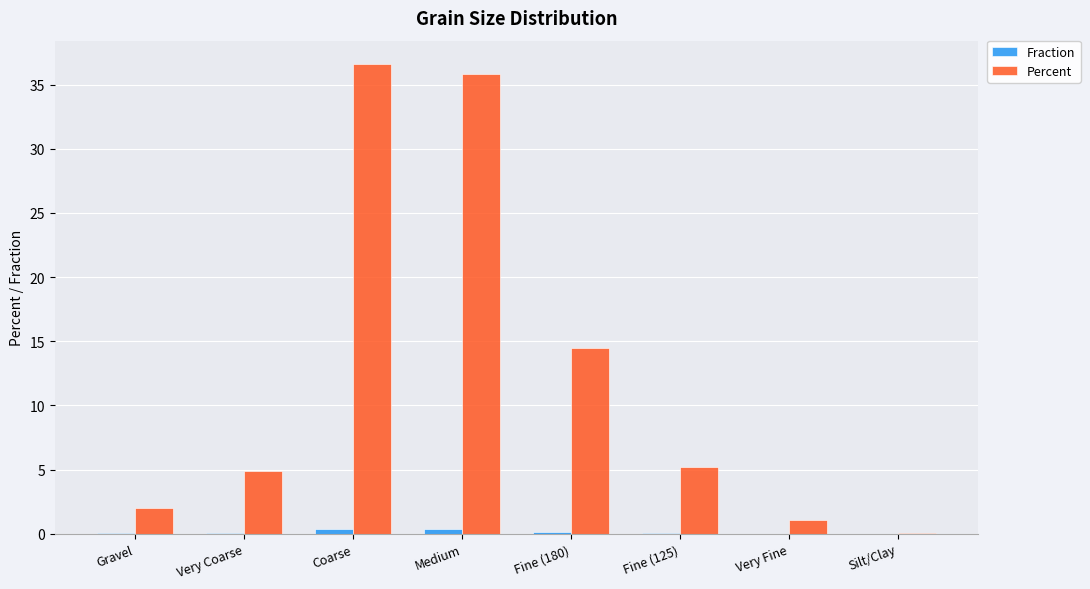

Between Very Coarse and Medium, which series saw the biggest shift?

Percent